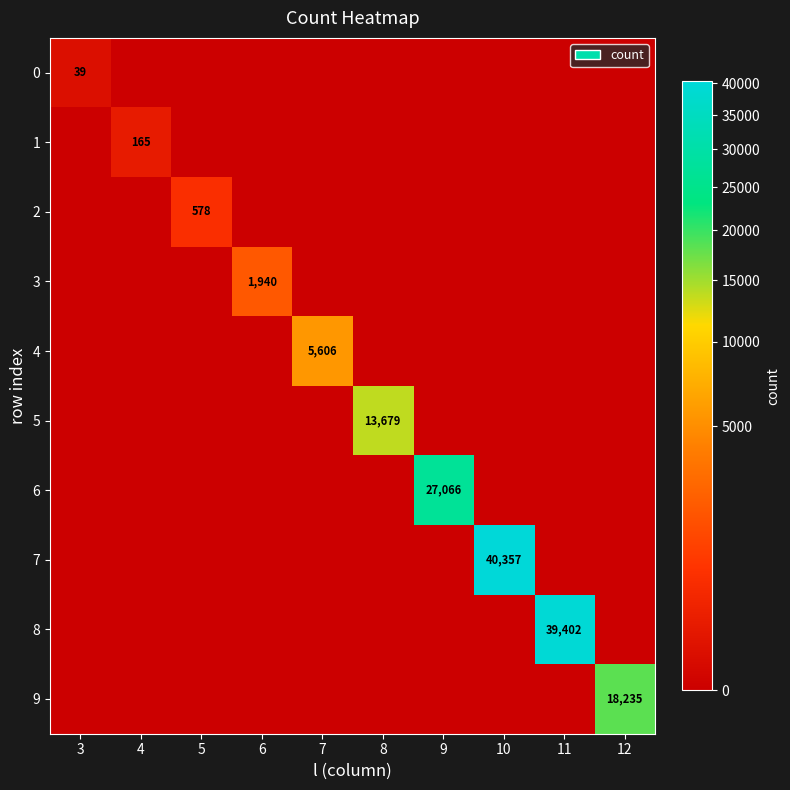

The 3 series shows 1940 at 6. True or false?

True